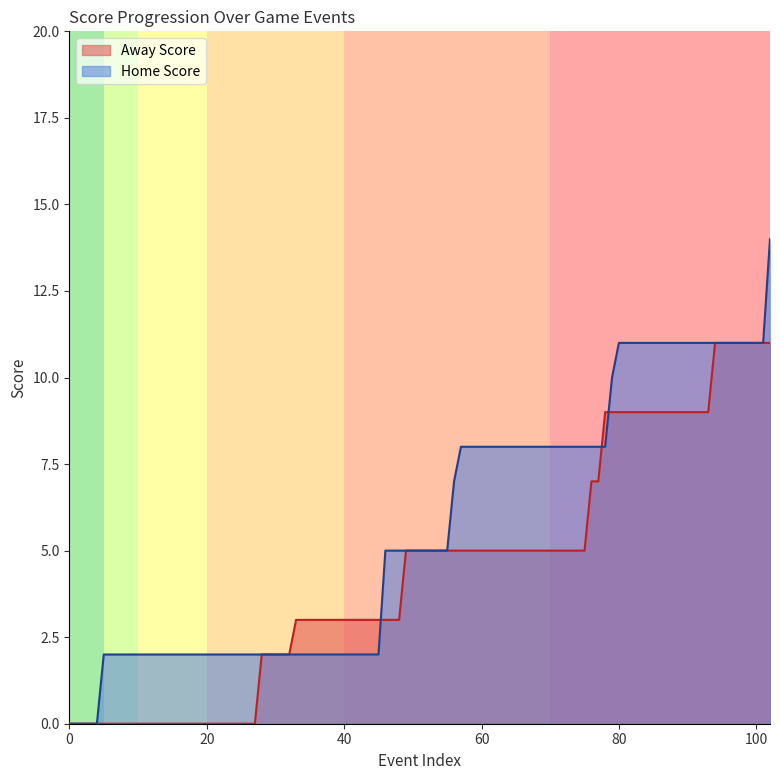

Which series has the widest spread of values?

Home Score